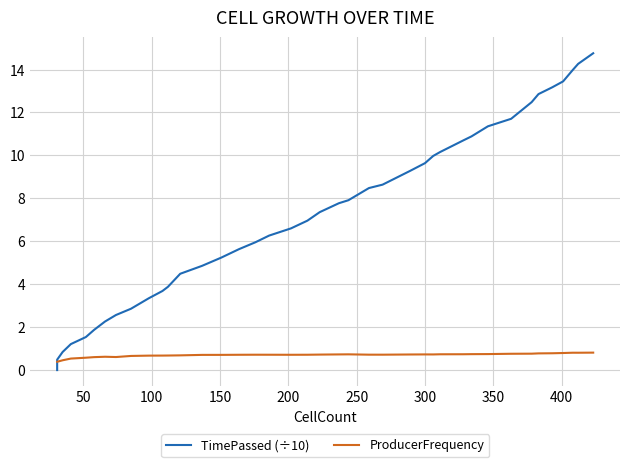

What is the highest value of the TimePassed (÷10) series?

14.8